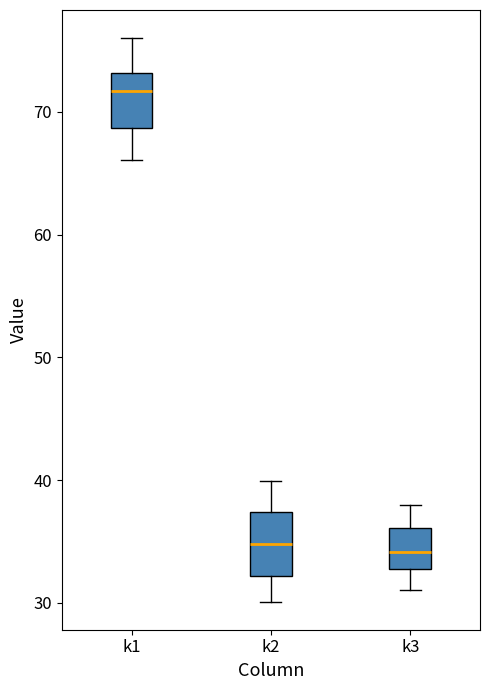

Where does the upper whisker of the box for k2 end on the y-axis? The values are not printed on the chart, so give them approximately, as read against the axis.

40